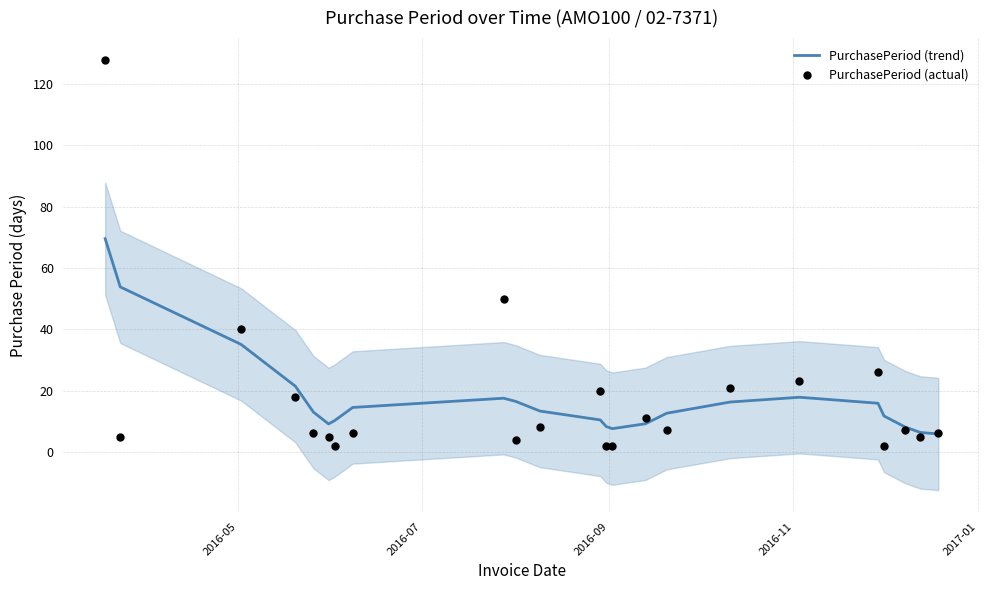

What are all the series names shown in the legend?

PurchasePeriod (trend), PurchasePeriod (actual)